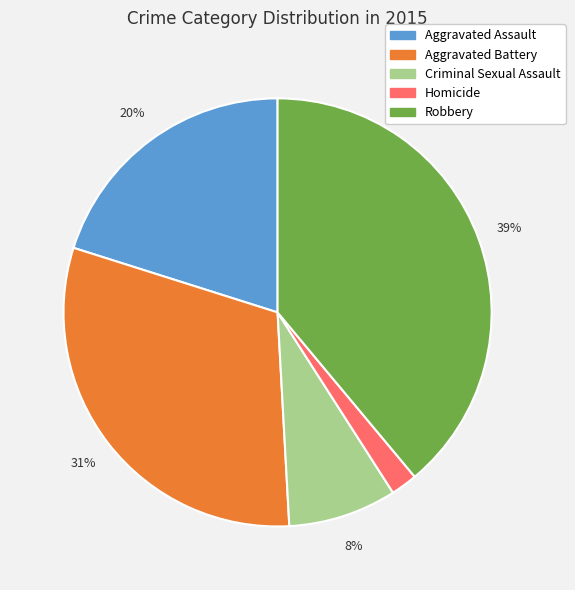

To the nearest percent, what is the difference between the Homicide and Criminal Sexual Assault slice percentages?

6%